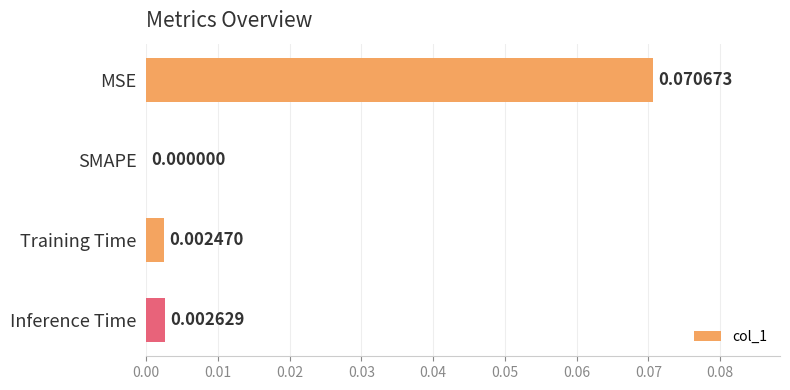

Between MSE and SMAPE, which is larger?

MSE